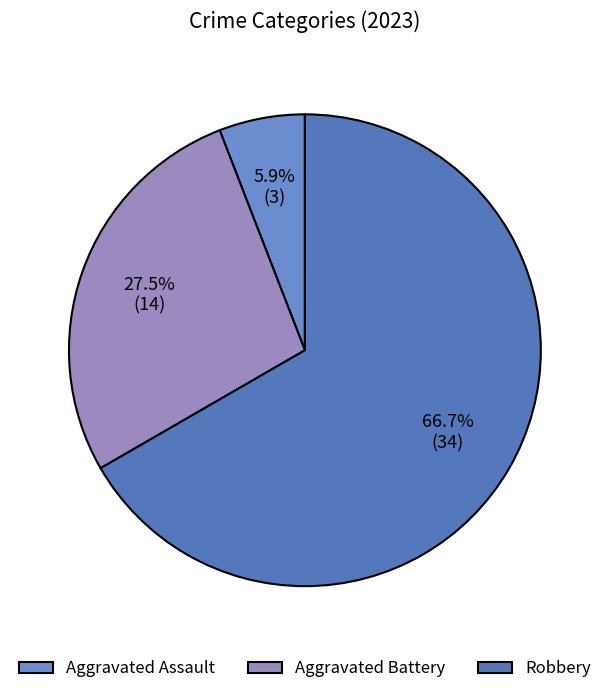

To the nearest percent, what percentage of the pie is Aggravated Battery?

27%